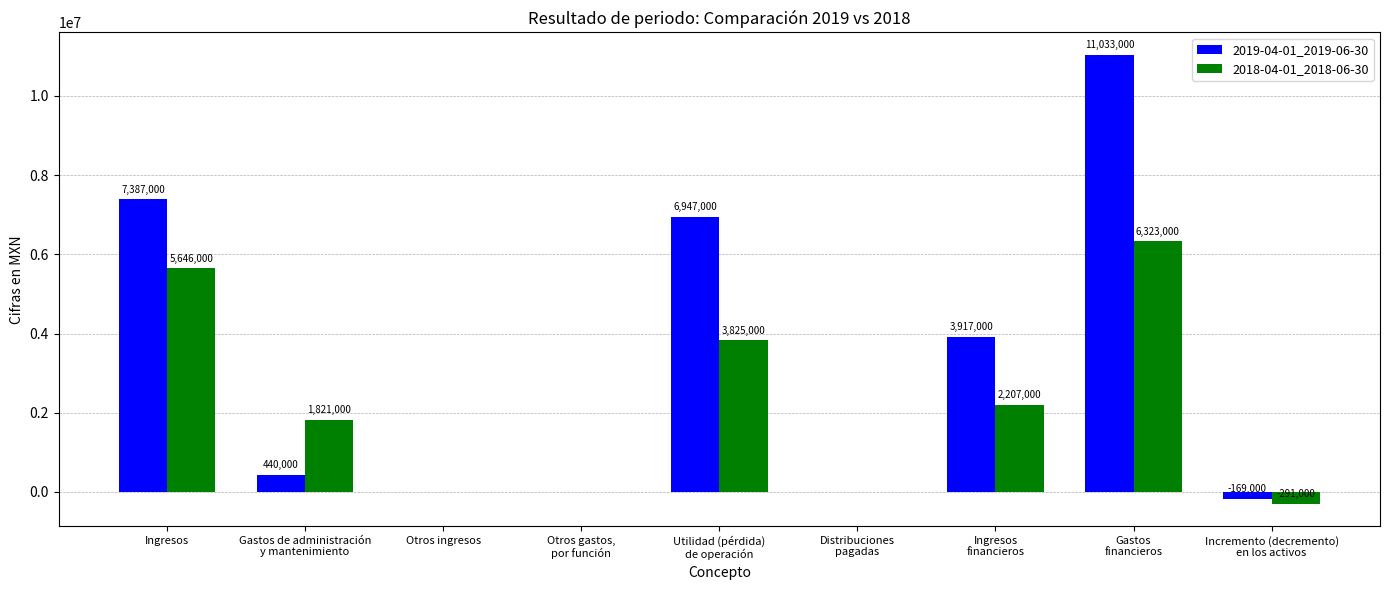

Where does the 2018-04-01_2018-06-30 series first go above 1821000?

Ingresos